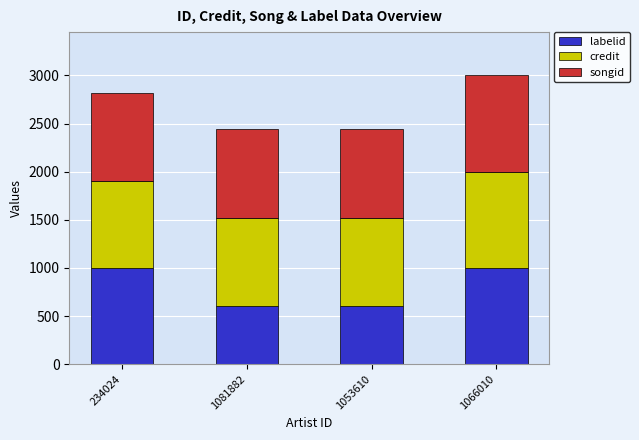

What is the total value across all series at 234024?

2820.8